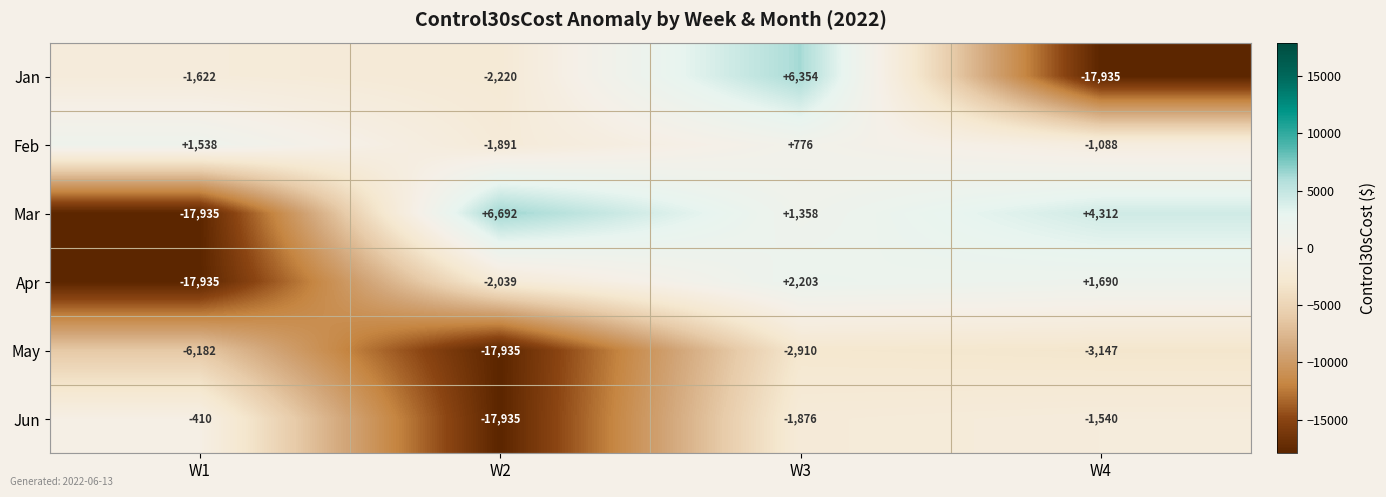

What is the sum of the Mar values at W2 and W1?

-11243